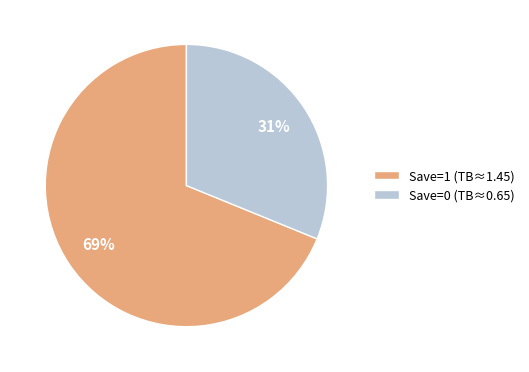

Rank the categories by value from highest to lowest.

Save=1 (TB≈1.45), Save=0 (TB≈0.65)